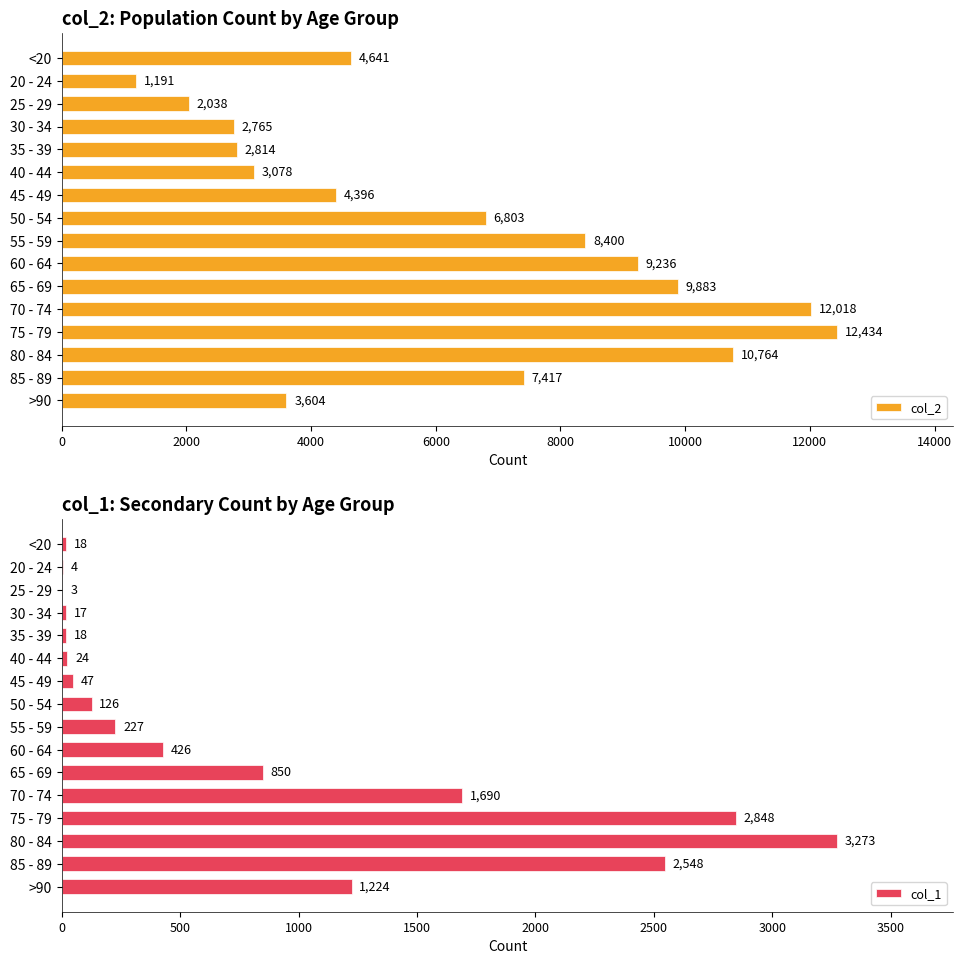

Which series has the largest total across all categories?

col_2